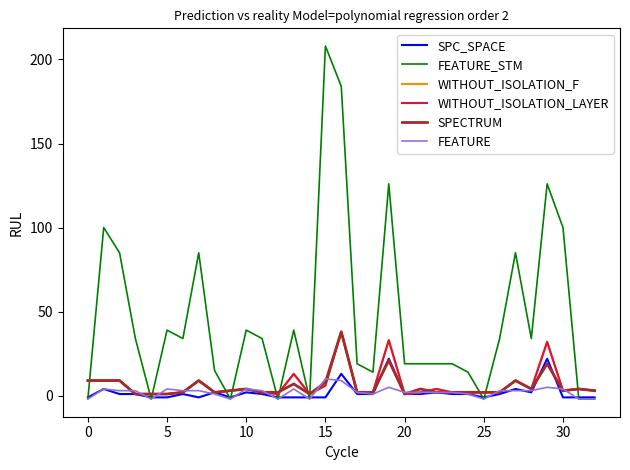

Does the chart display data point markers on the line(s)?

No